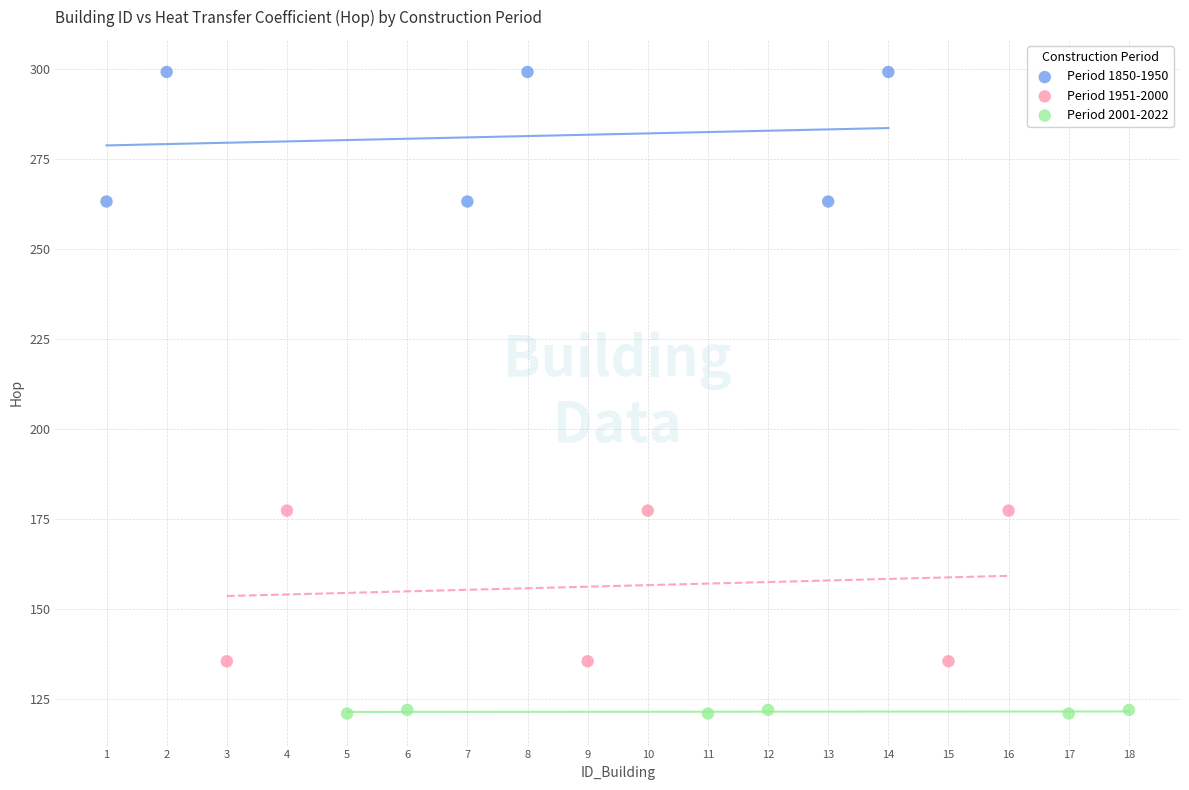

Which series reaches the maximum Y coordinate?

Period 1850-1950